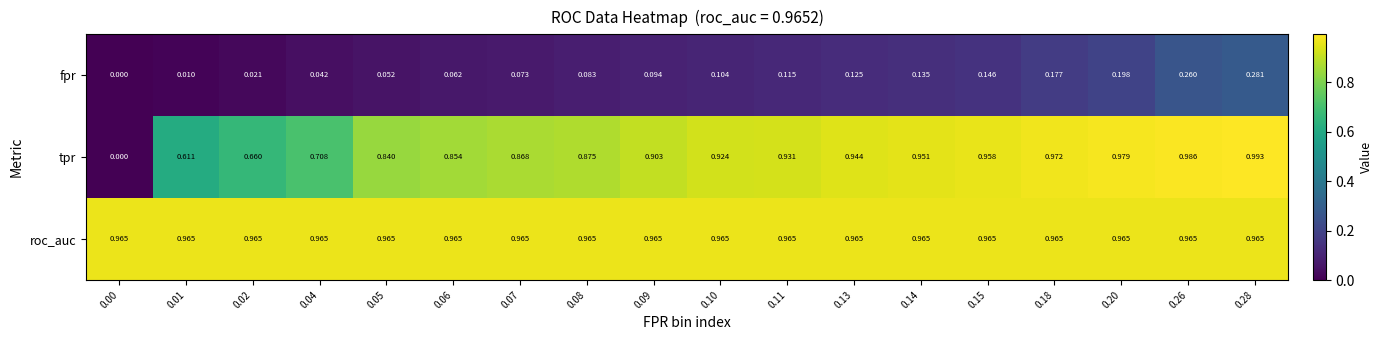

Which series has the largest range (max minus min)?

tpr